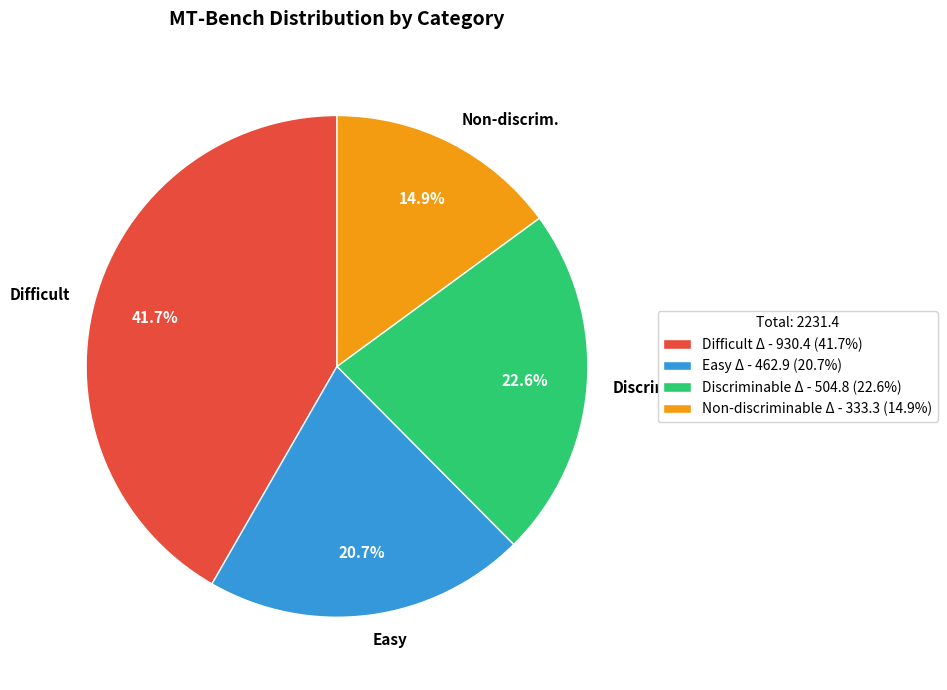

What percentage is the Difficult Δ slice, to the nearest percent?

42%